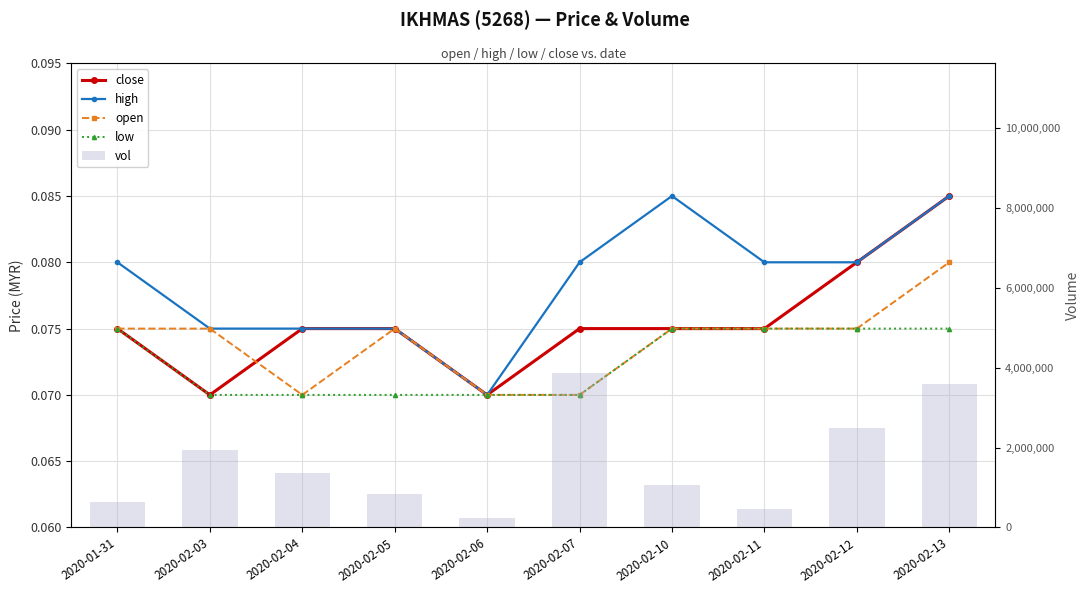

At which category does the chart reach its minimum across all series?

2020-02-03